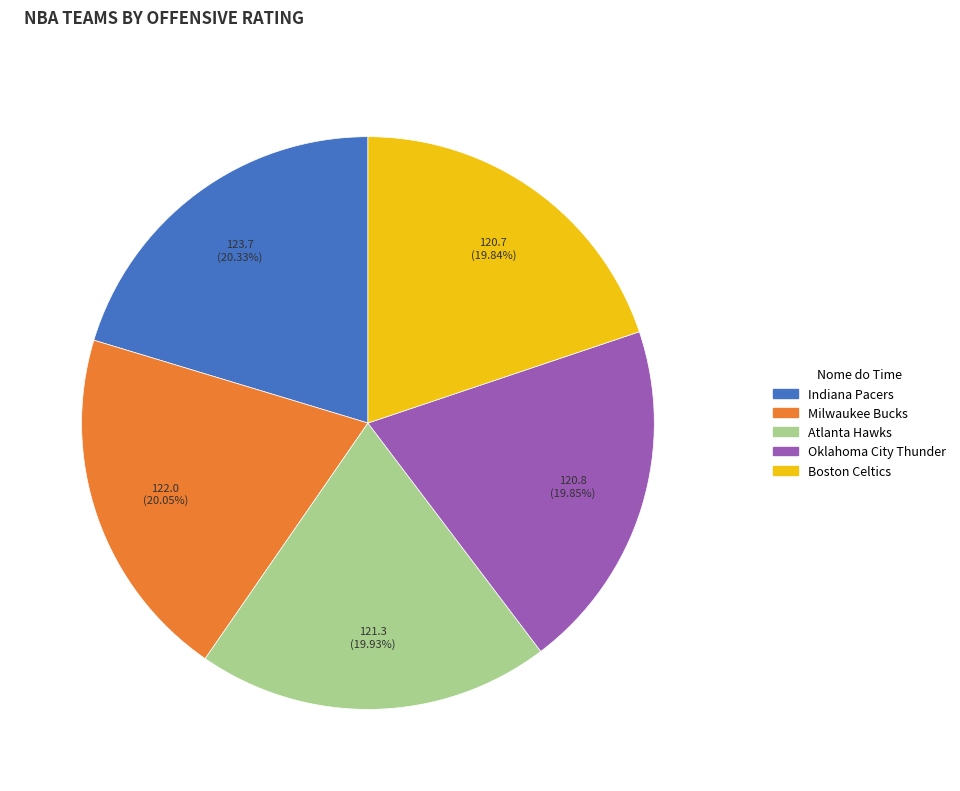

What is the ratio of the value at Indiana Pacers to the value at Oklahoma City Thunder?

1.0